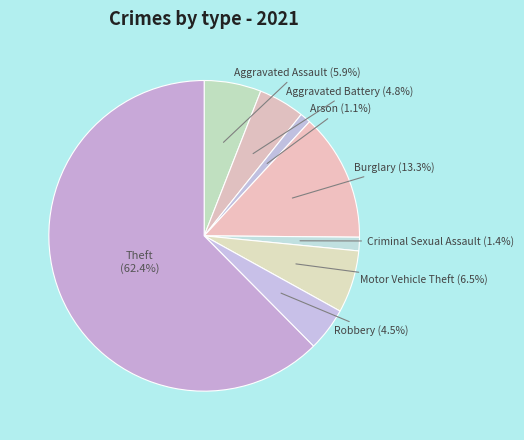

Which slice is the largest?

Theft